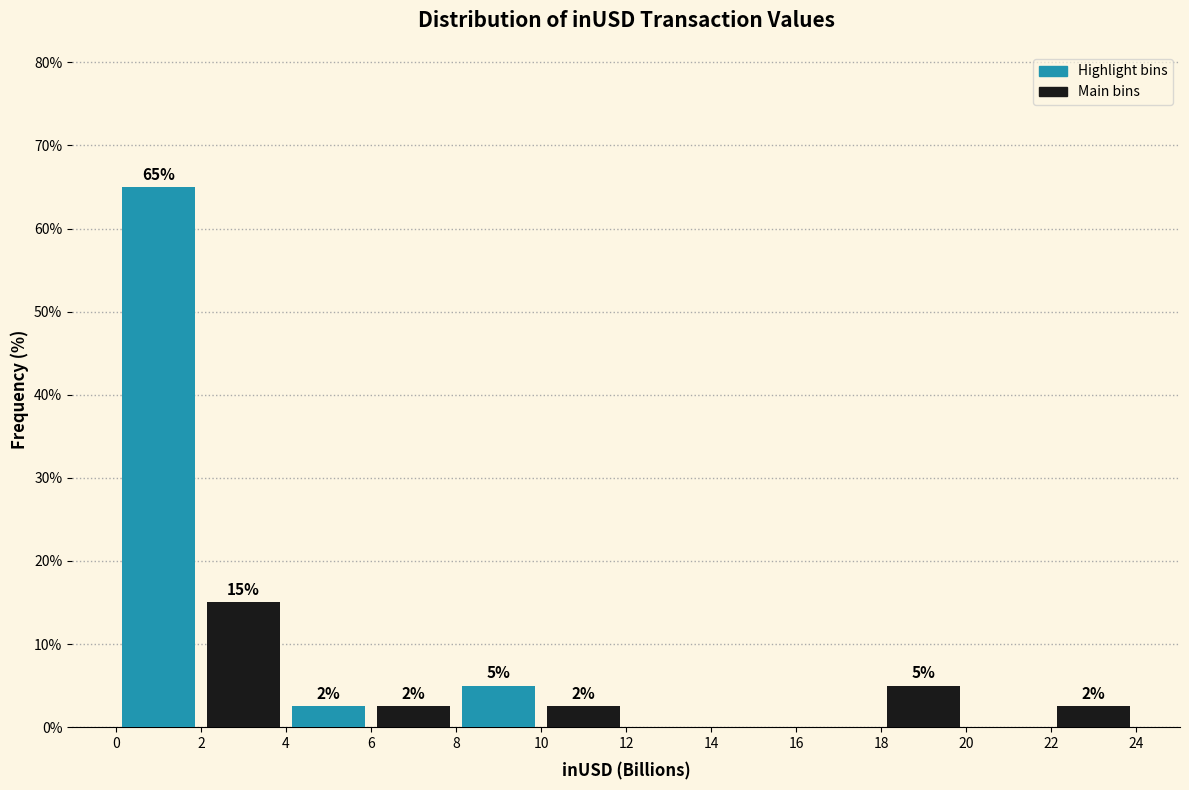

What is the maximum value shown in the chart?

65.0